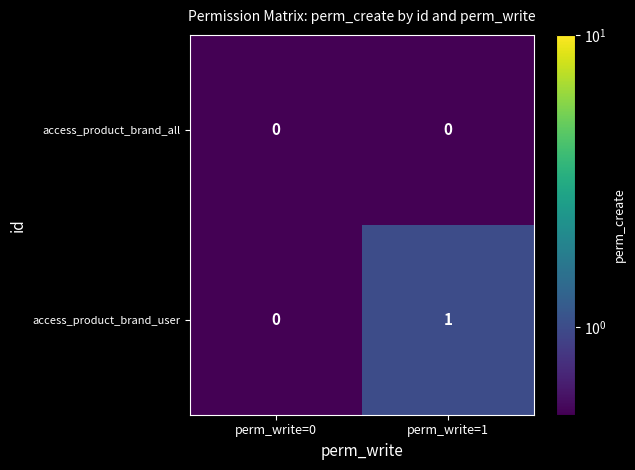

Which series changed the most between perm_write=0 and perm_write=1?

access_product_brand_user